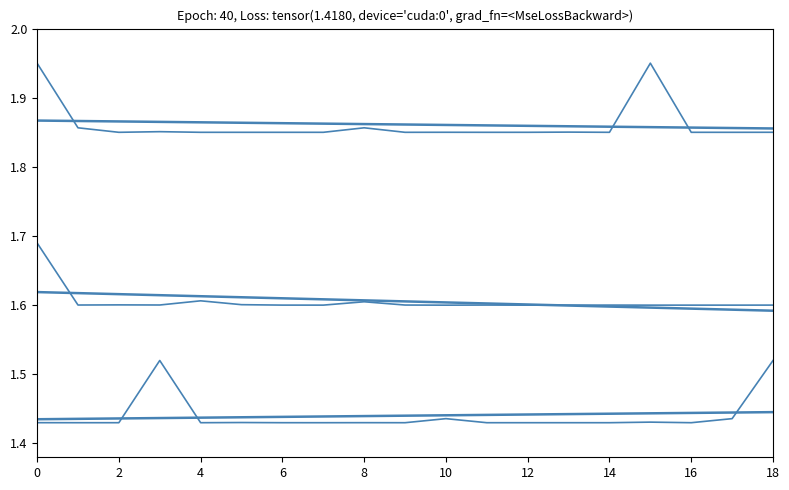

How many lines are shown in the chart?

6